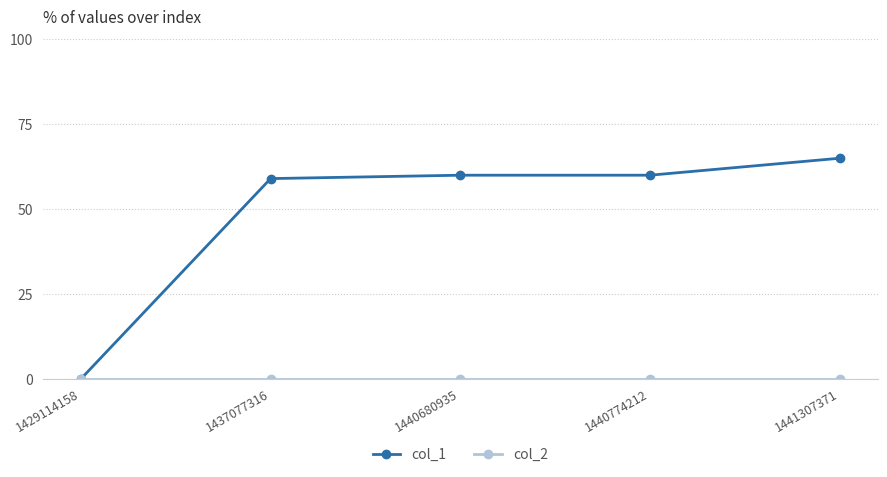

Which series has the largest range (max minus min)?

col_1